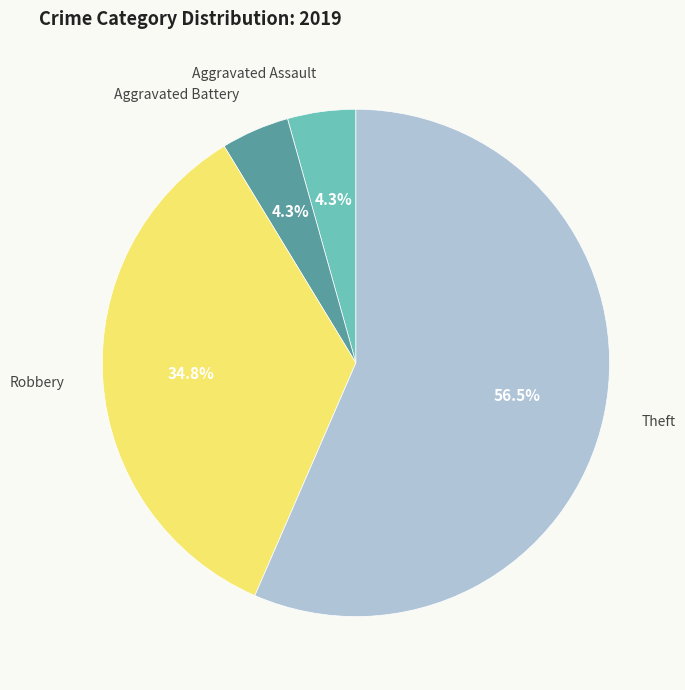

Does any single category account for the majority?

Yes